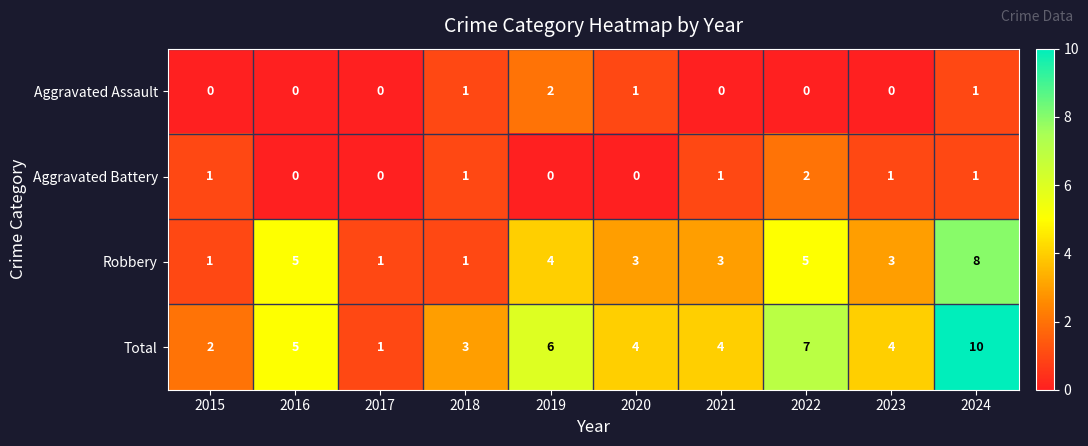

Which series has the largest range (max minus min)?

Total